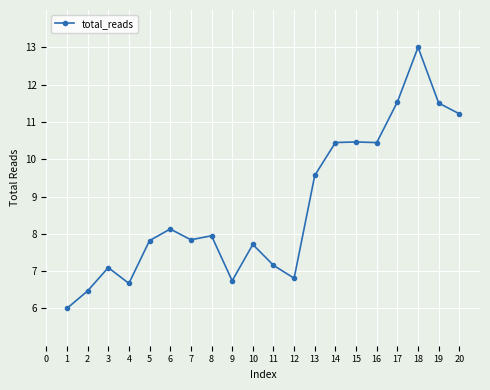

At which label does the data first exceed 7?

3